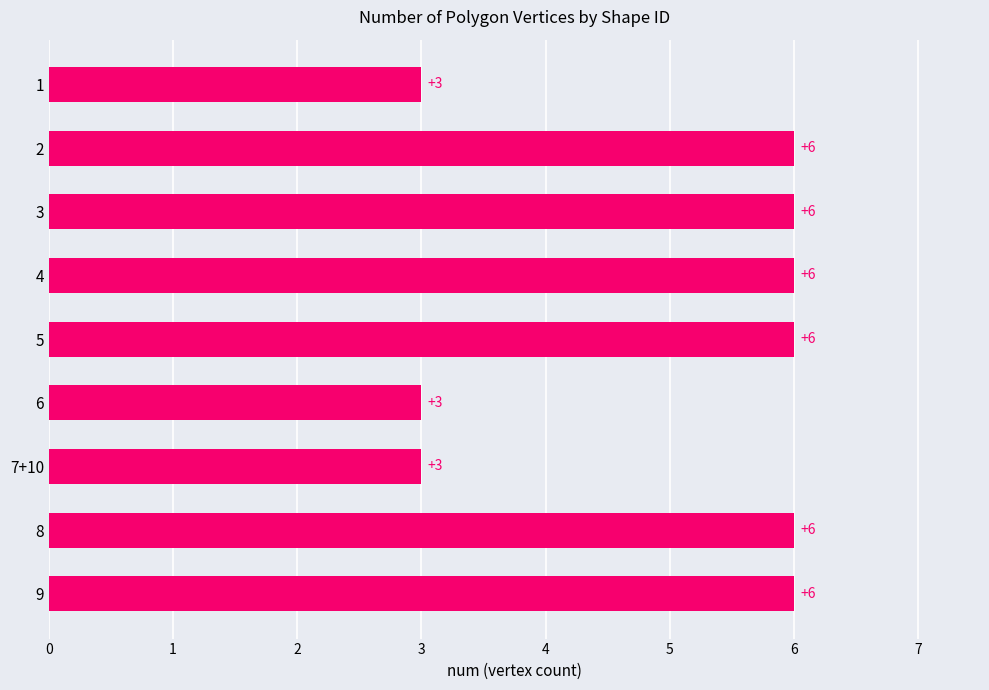

What is the sum of all values?

45